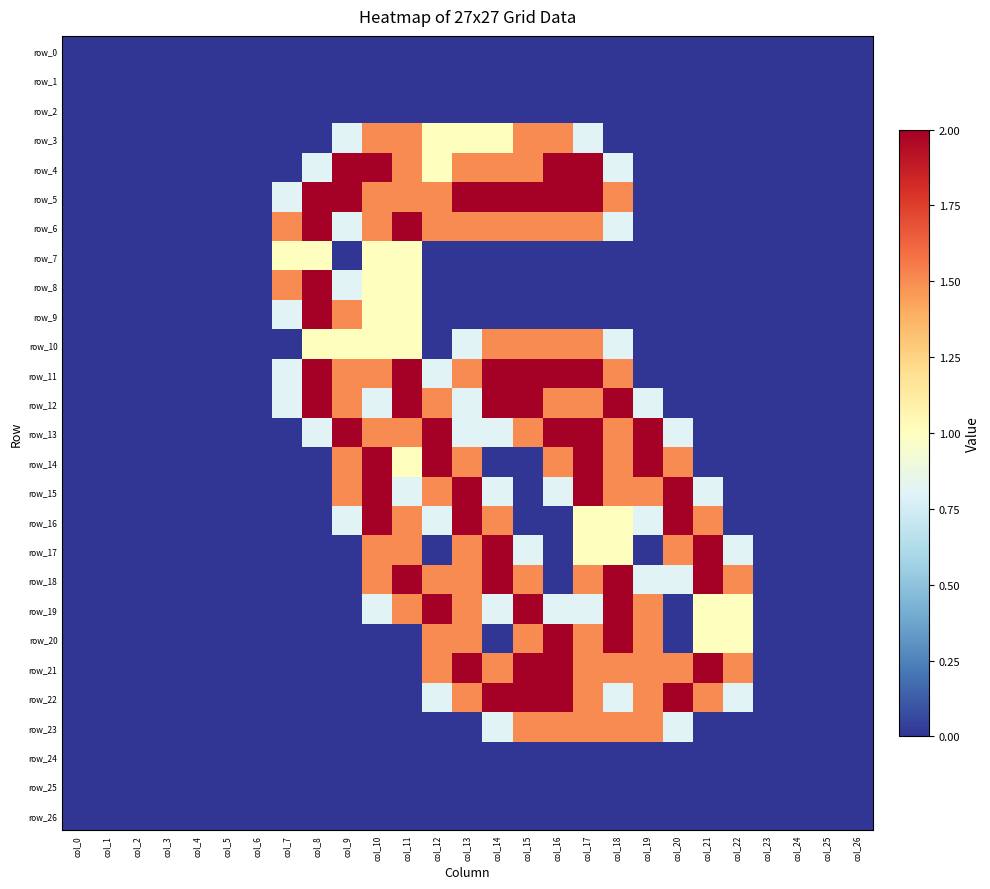

The row_14 series shows -1.4 at col_14. True or false?

False